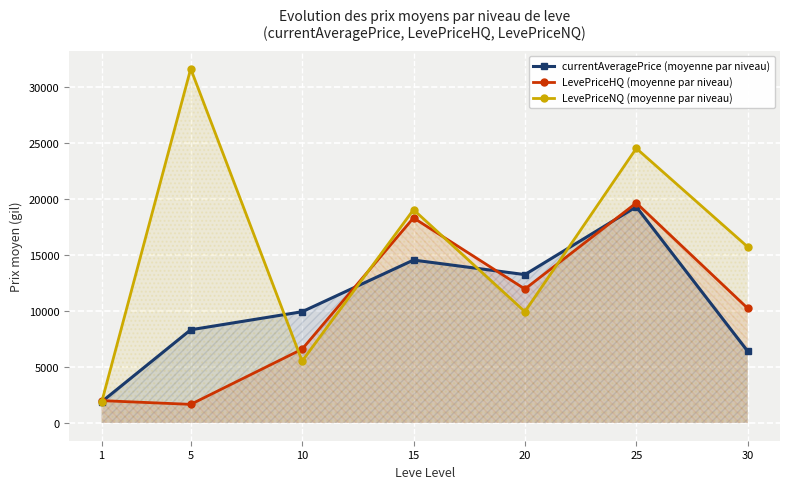

At which label does LevePriceNQ (moyenne par niveau) reach its peak?

5